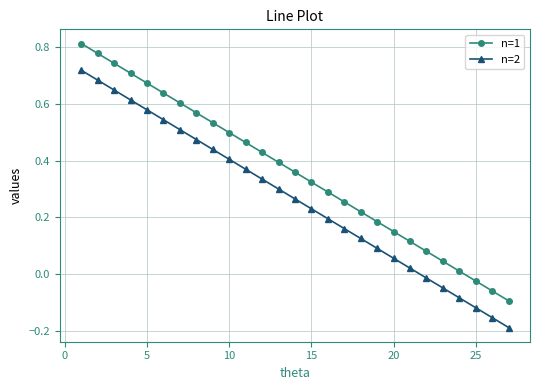

True or false: n=2 and n=1 intersect in this chart.

False